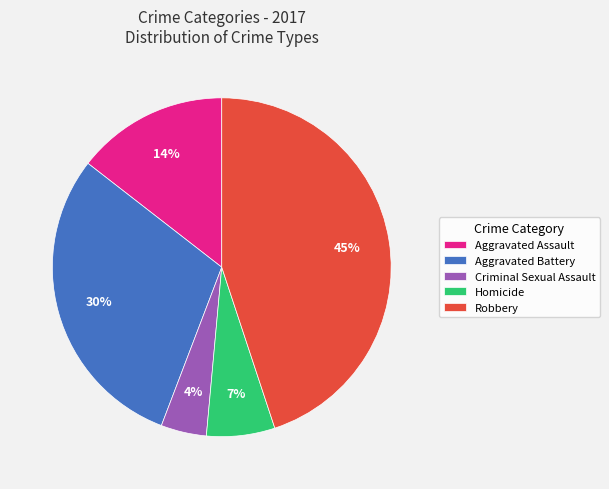

What is the smallest slice in the pie chart?

Criminal Sexual Assault